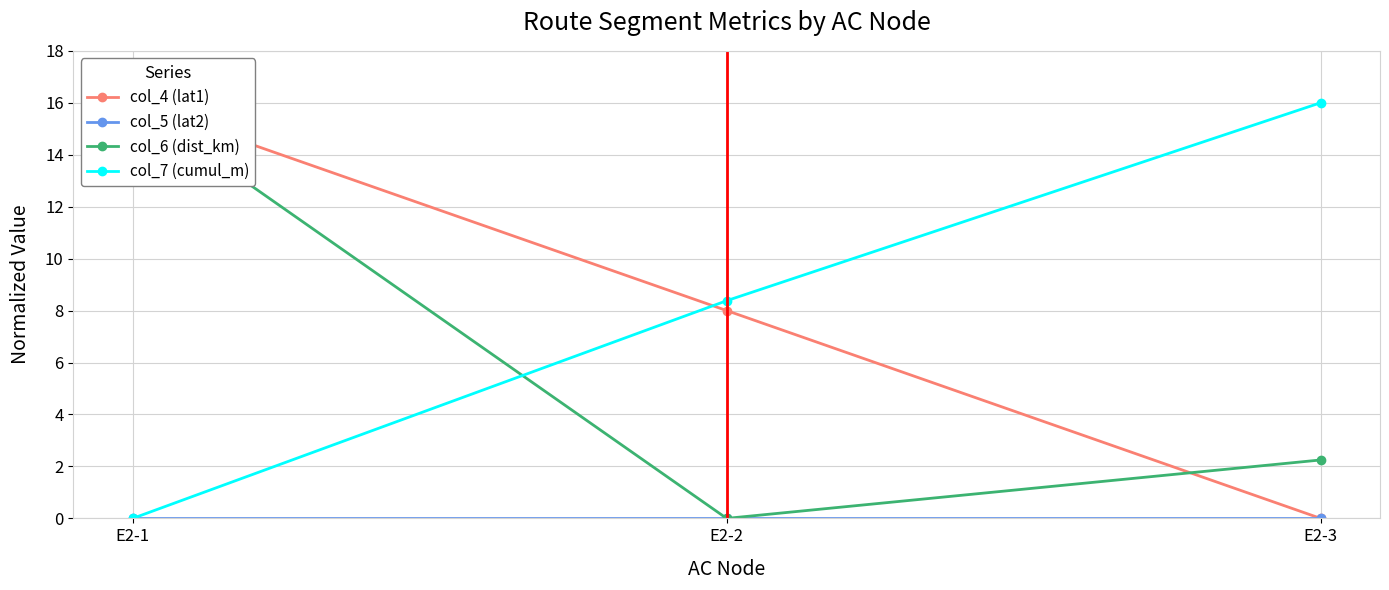

Where is col_7 (cumul_m) nearest to the value 8?

E2-2